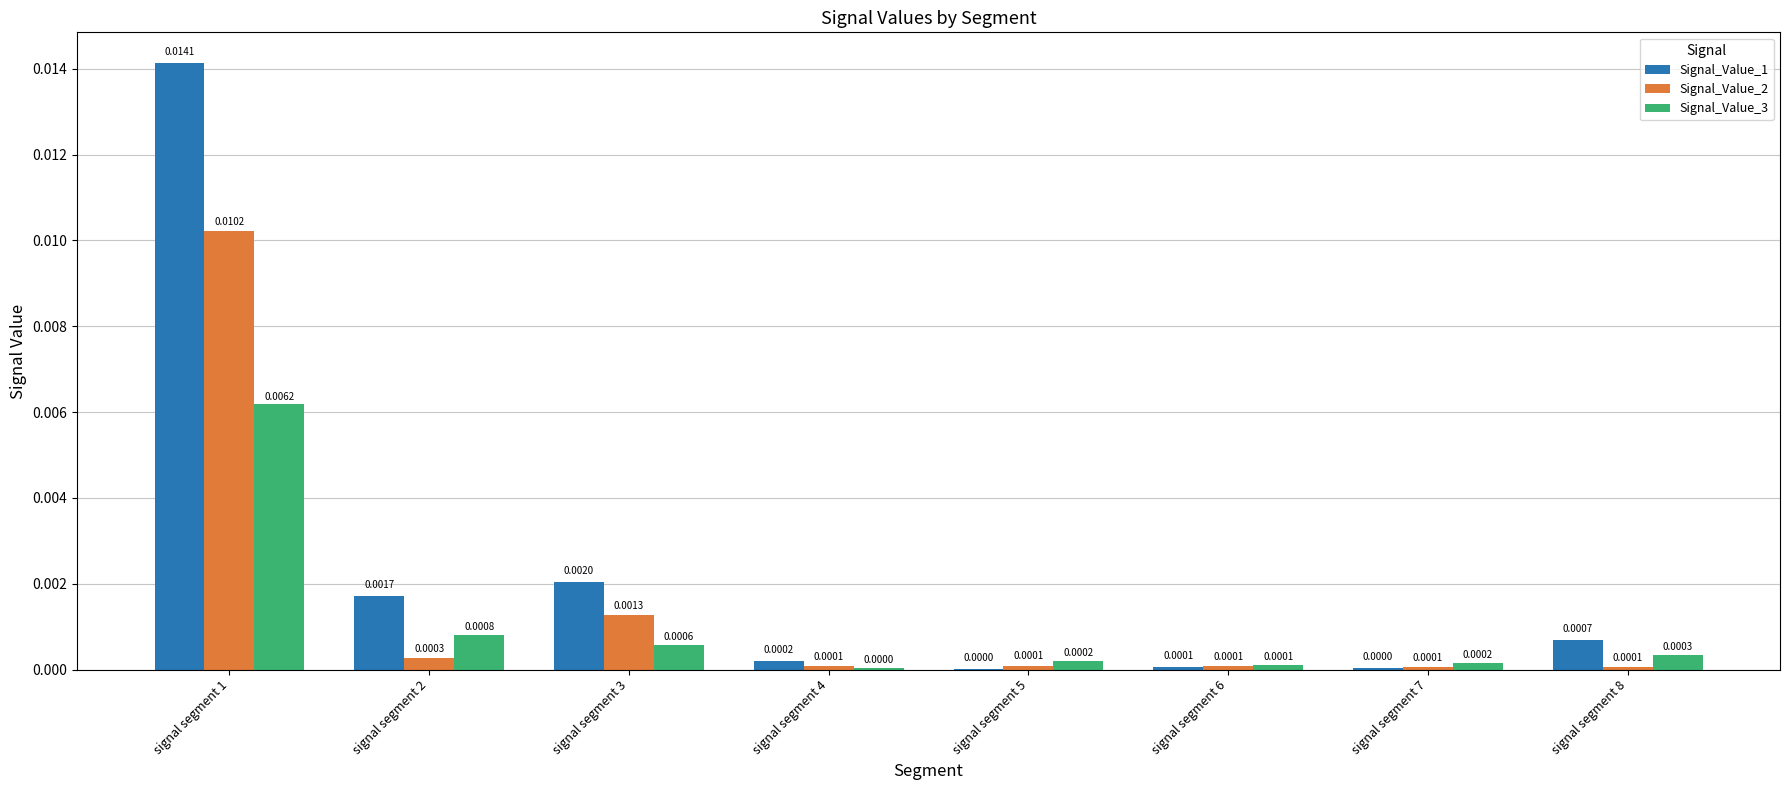

Which series changed the most between signal segment 2 and signal segment 7?

Signal_Value_1